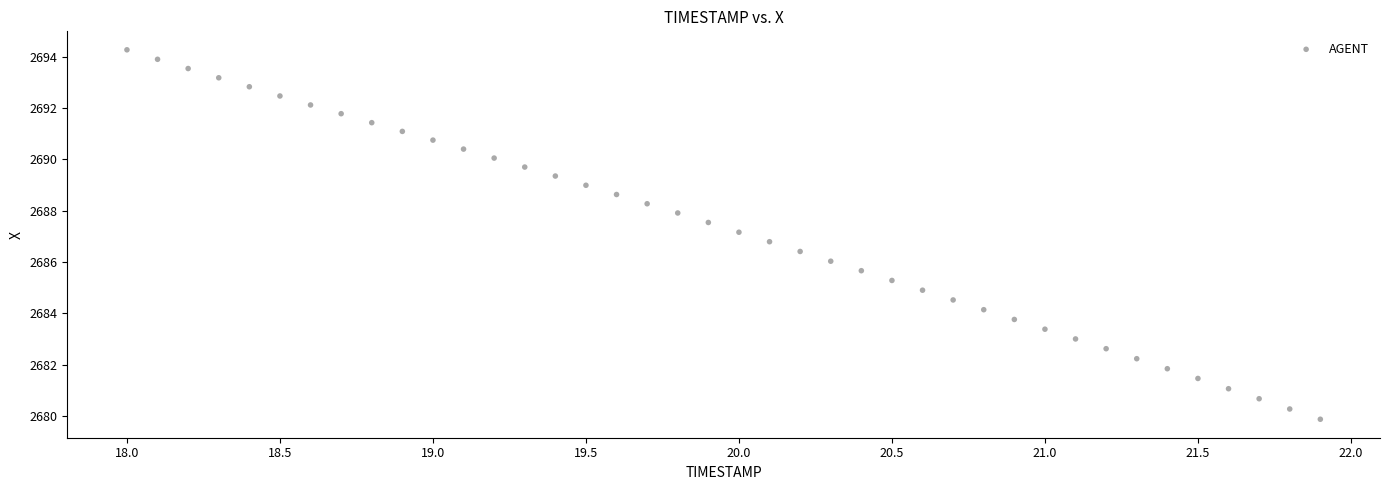

What is the range of X values (max minus min)?

3.9